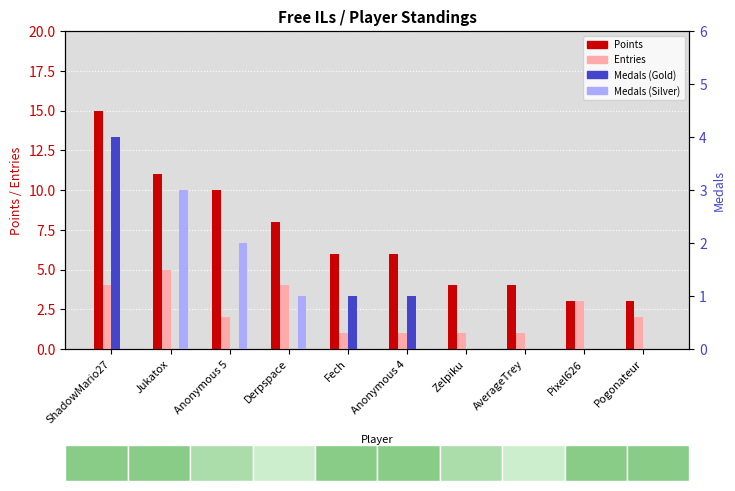

What is the value of the Entries bar at the 5th from the left?

1